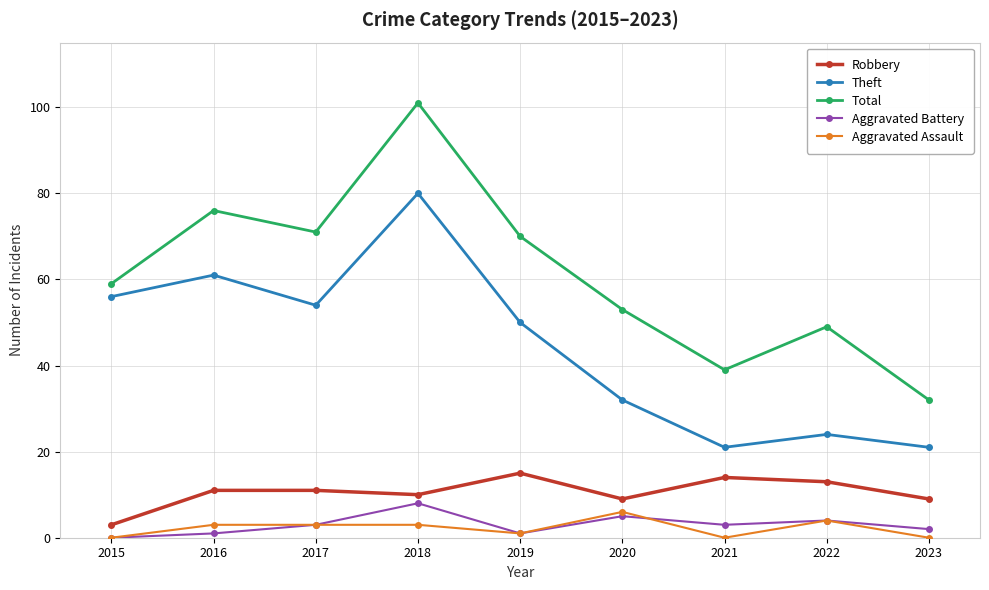

At how many categories does at least one series exceed 50?

6